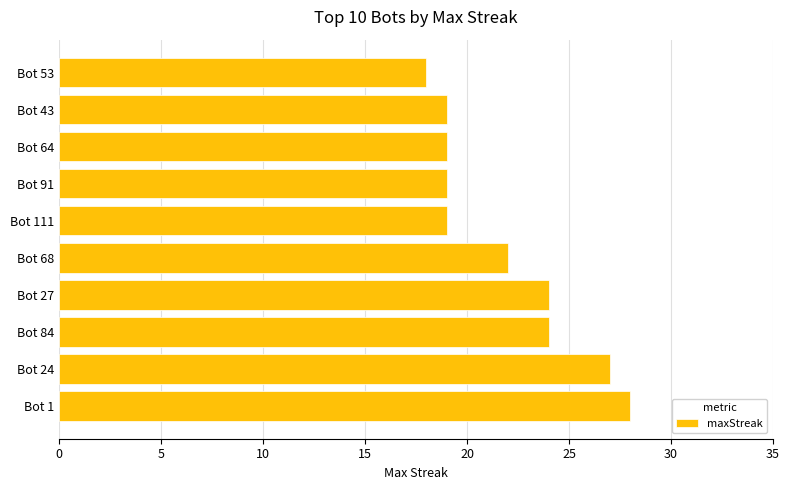

Reading bottom to top, what are all the values shown in this chart?

Bot 1=28	Bot 24=27	Bot 84=24	Bot 27=24	Bot 68=22	Bot 111=19	Bot 91=19	Bot 64=19	Bot 43=19	Bot 53=18